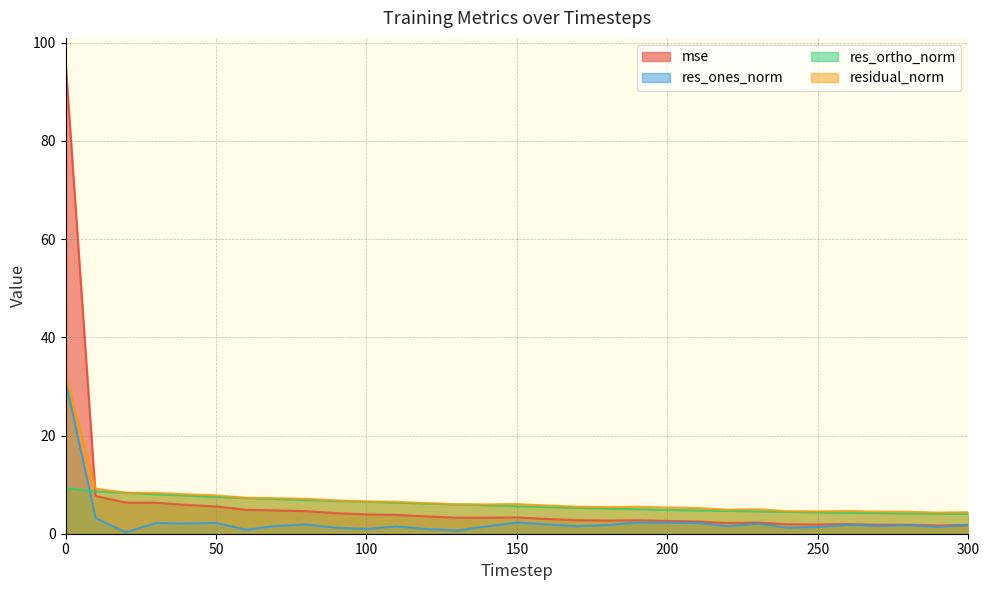

How many lines are shown in the chart?

4